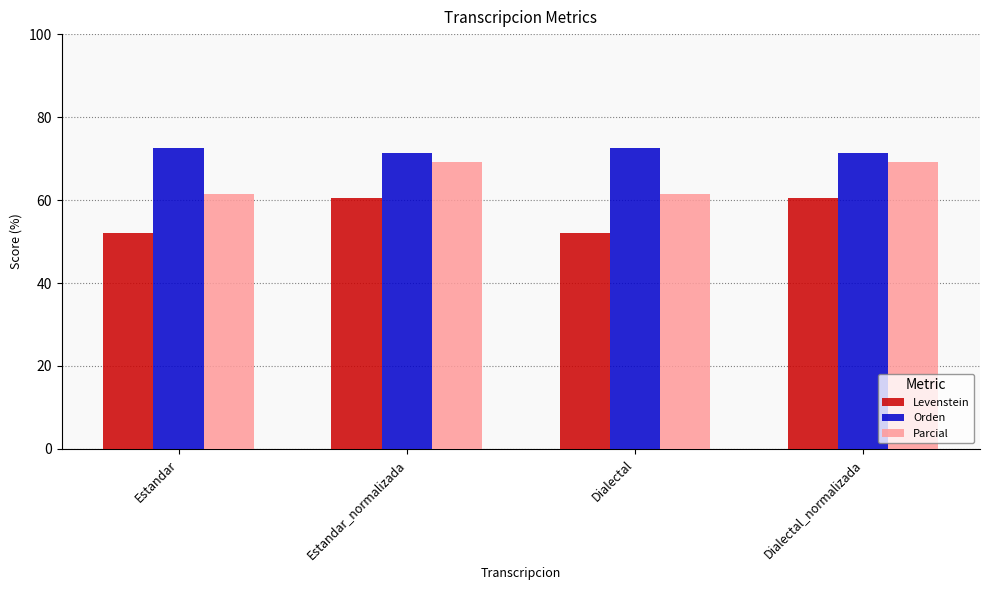

The value of Levenstein at Estandar is 87.8. True or false?

False